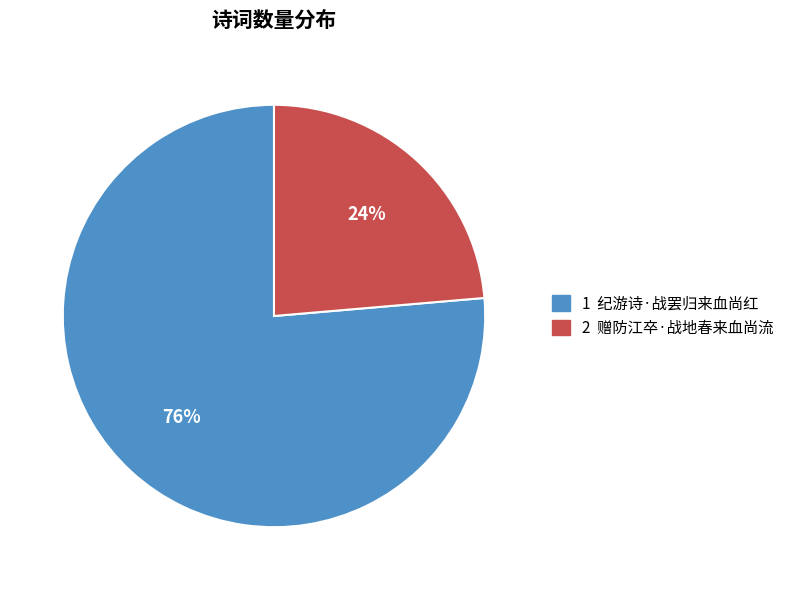

Is there a majority slice in this chart?

Yes